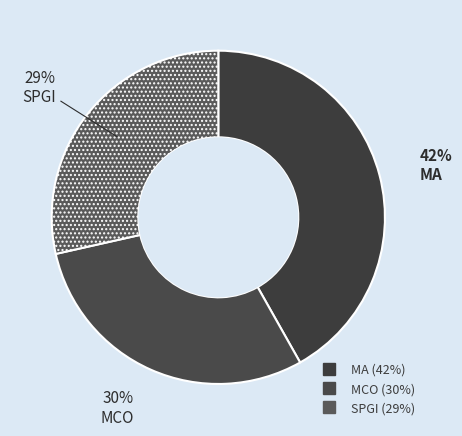

How many segments does this pie chart have?

3